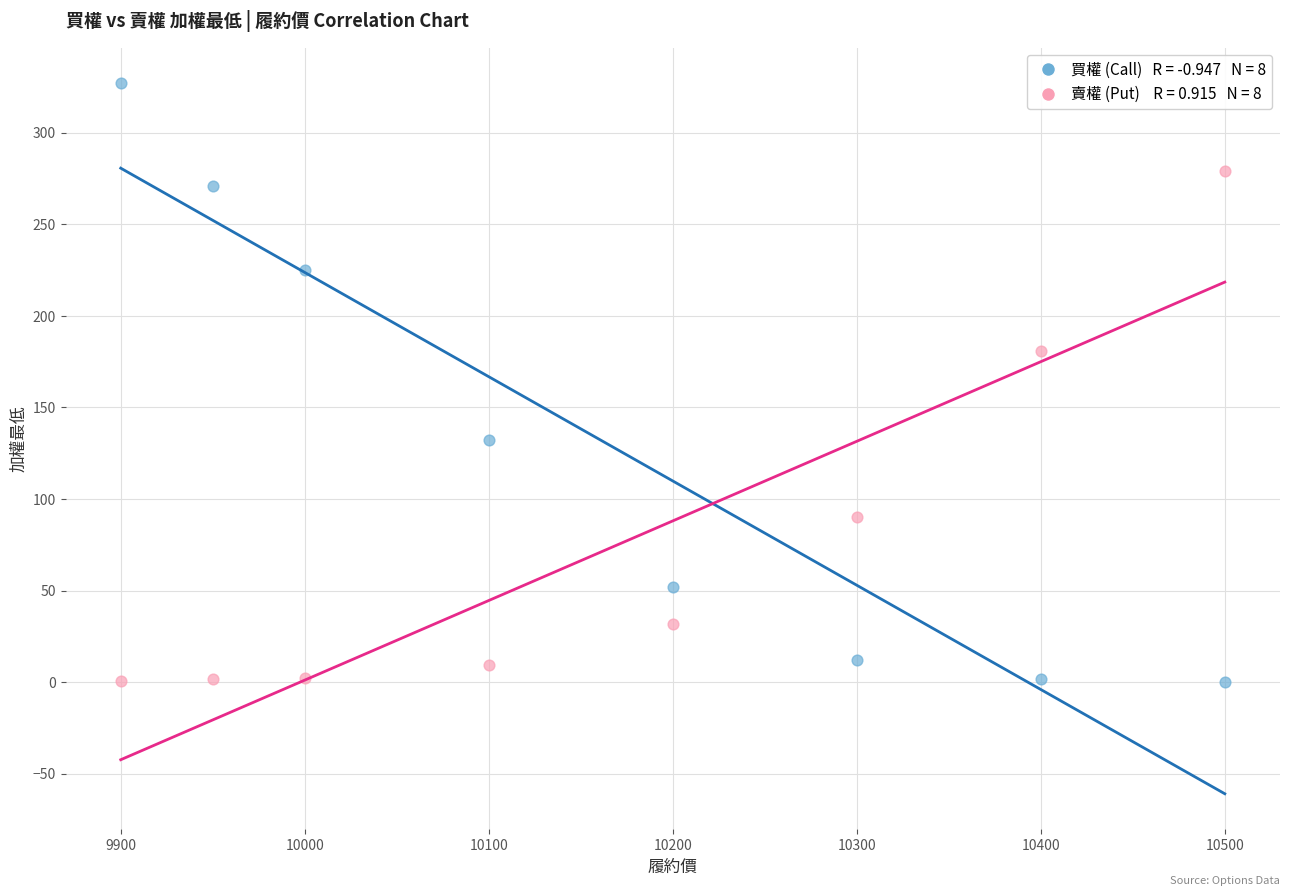

Across all series, what Y value is closest to 163?

181.0